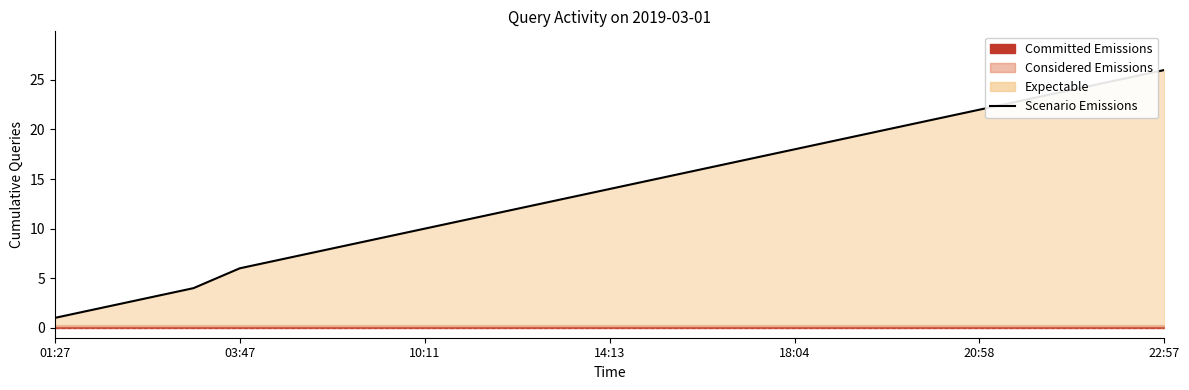

Approximately how many times larger is the value at 8 compared to 17?

0.5